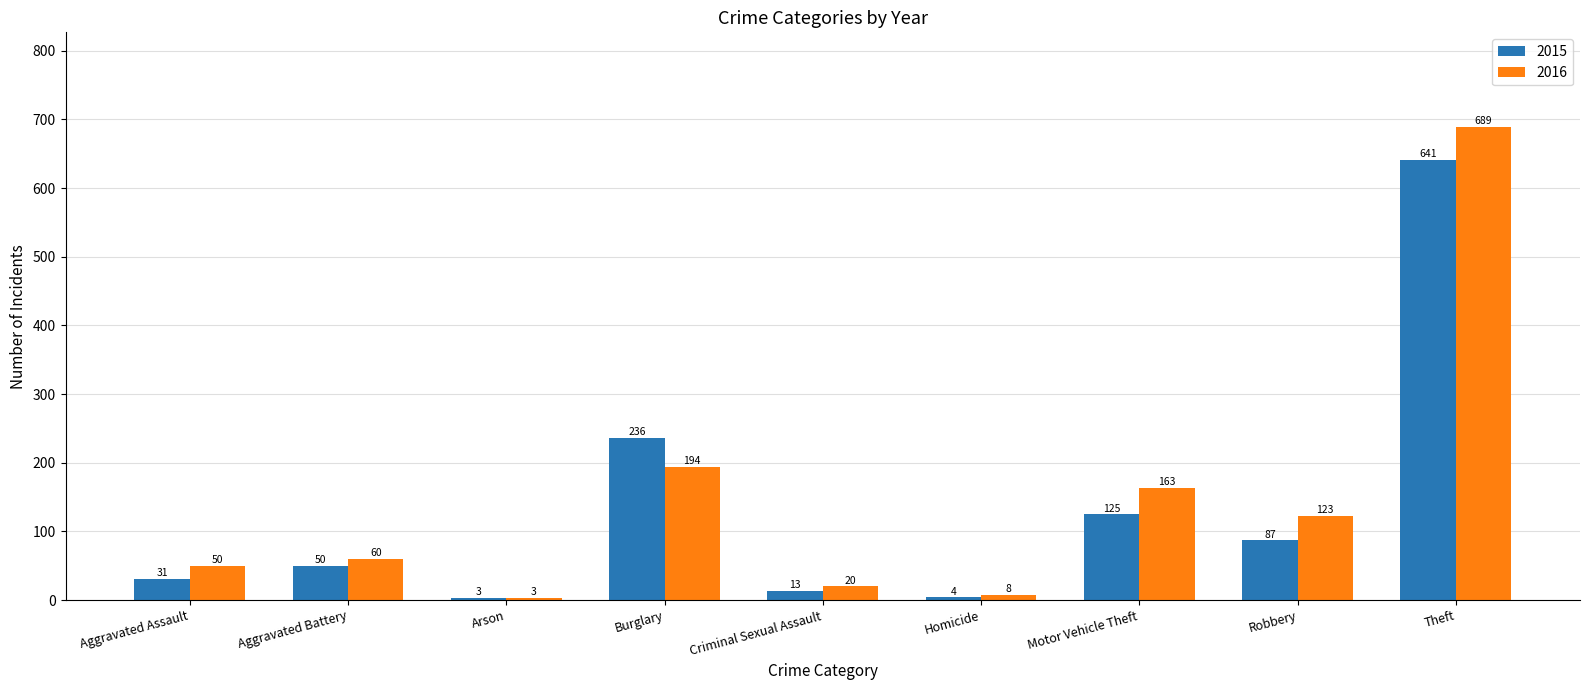

Reading left to right, transcribe all the data shown in this chart.

2015: 31	50	3	236	13	4	125	87	641
2016: 50	60	3	194	20	8	163	123	689